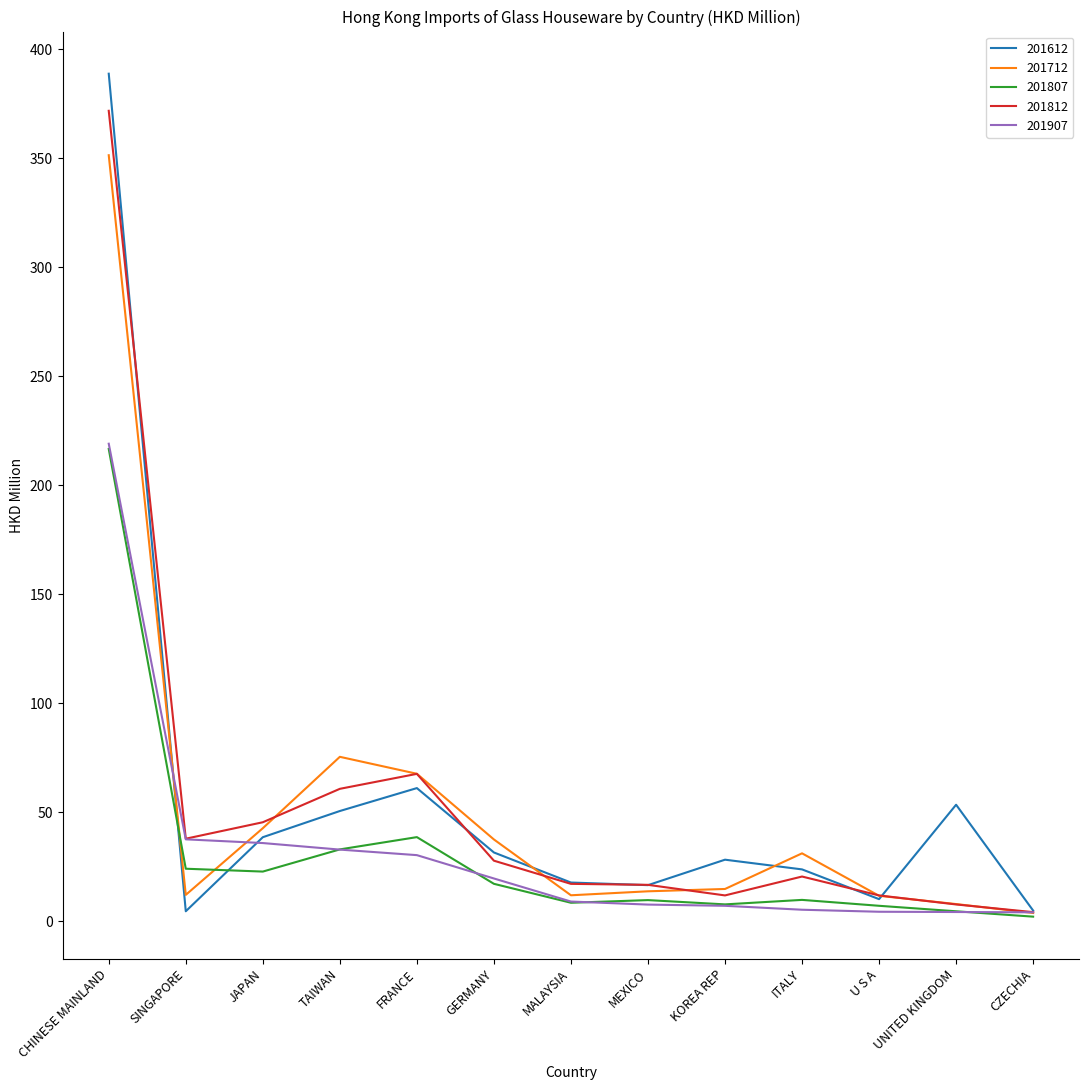

What is the average value of the 201712 series?

52.5